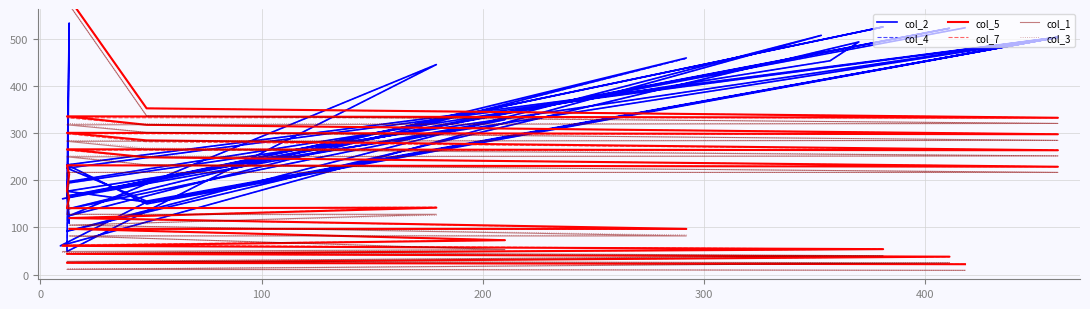

How many lines are shown in the chart?

6